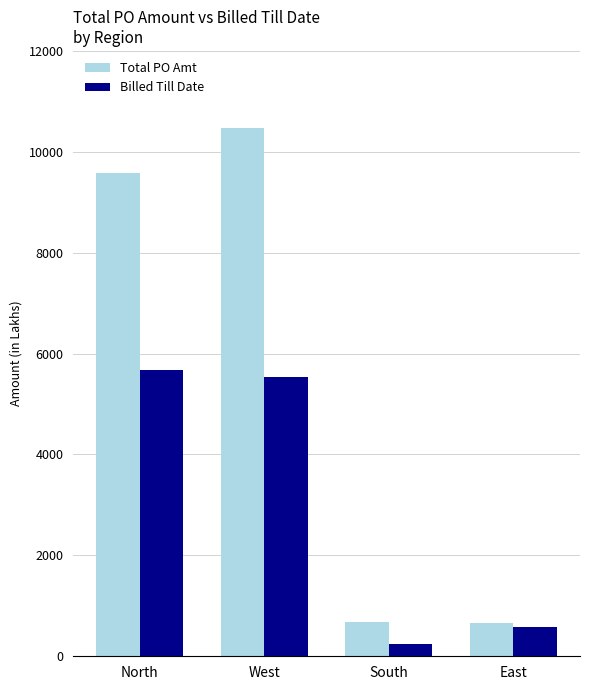

Which series changed the most between West and South?

Total PO Amt